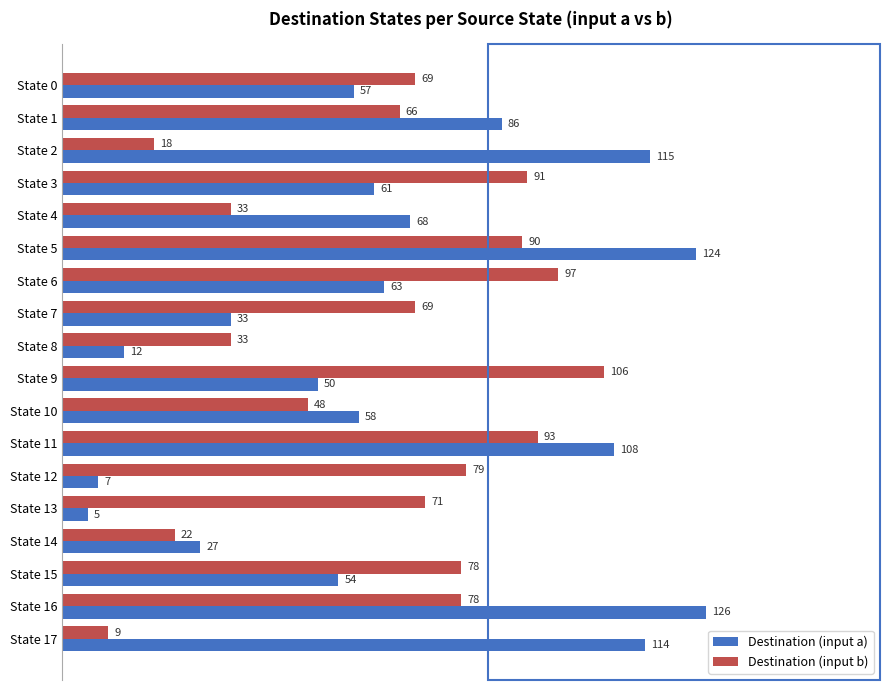

Which series has the widest spread of values?

Destination (input a)